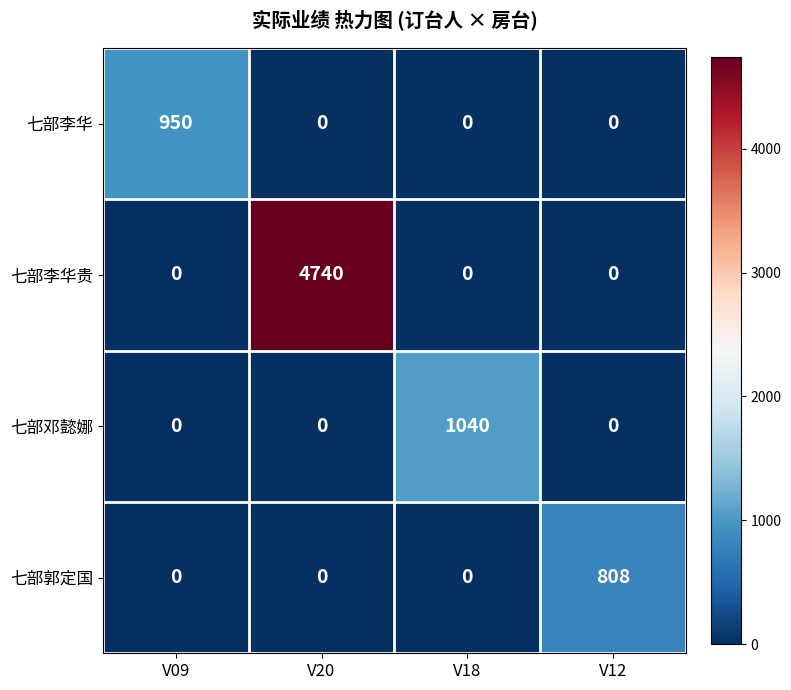

Reading right to left, transcribe all the data shown in this chart.

七部李华: 0	0	0	950
七部李华贵: 0	0	4740	0
七部邓懿娜: 0	1040	0	0
七部郭定国: 808	0	0	0